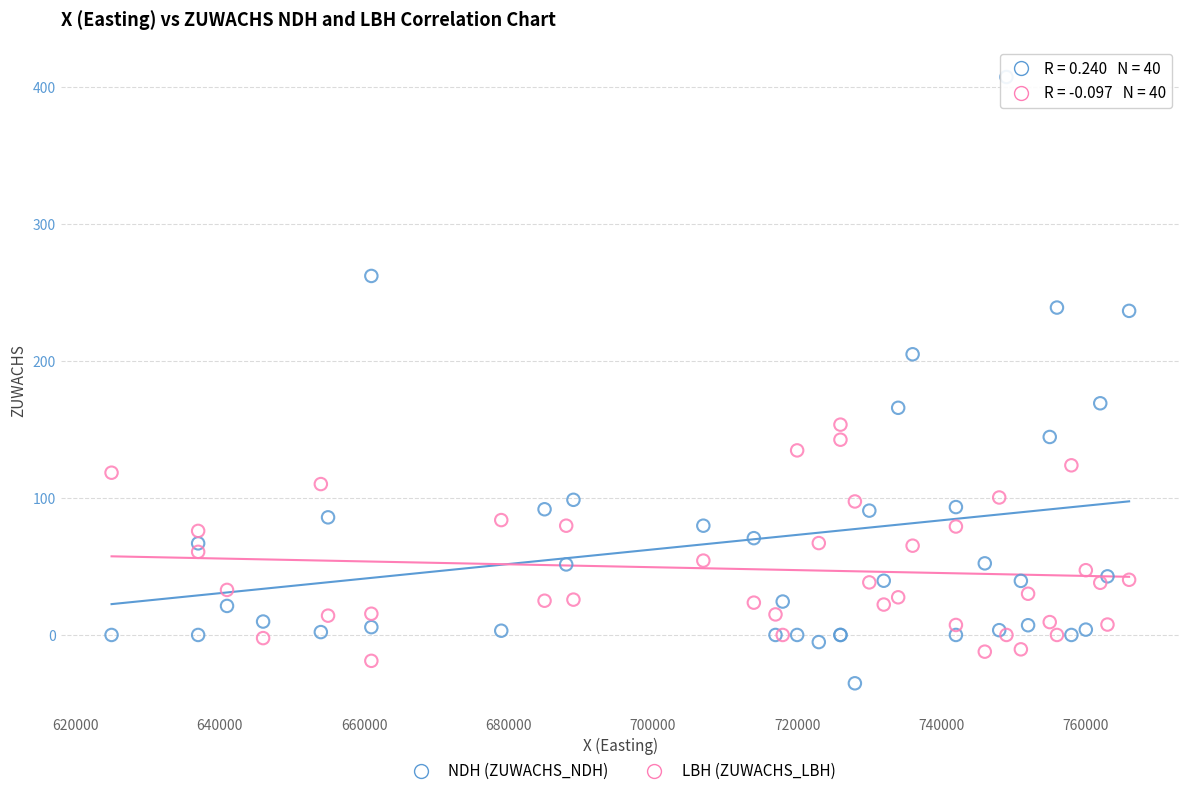

Which series contains the highest Y value?

NDH (ZUWACHS_NDH)